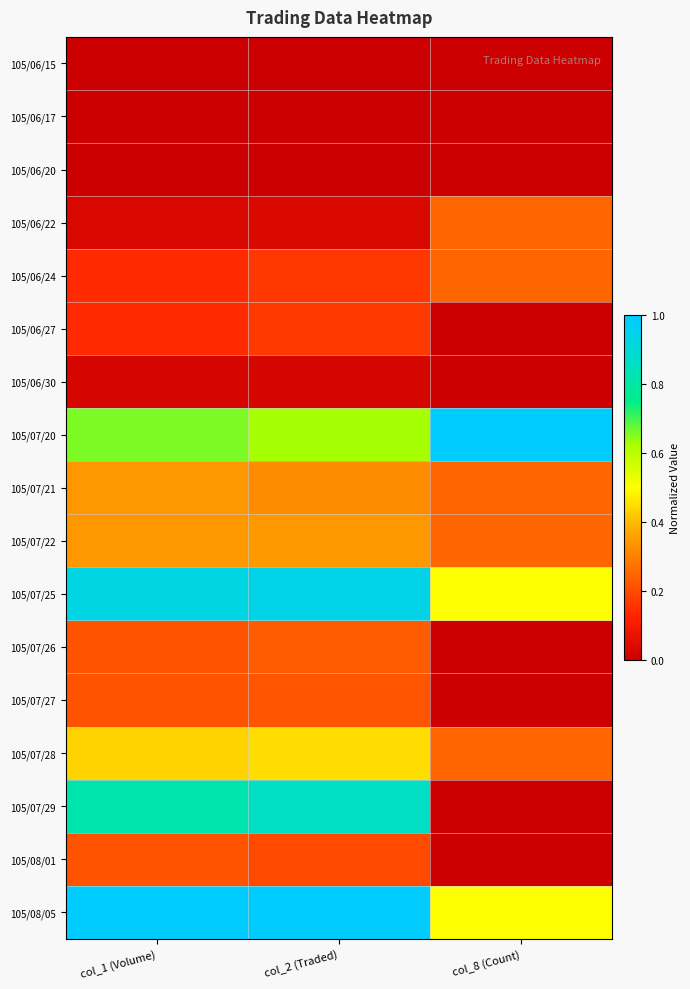

At how many categories does at least one series exceed 0?

3